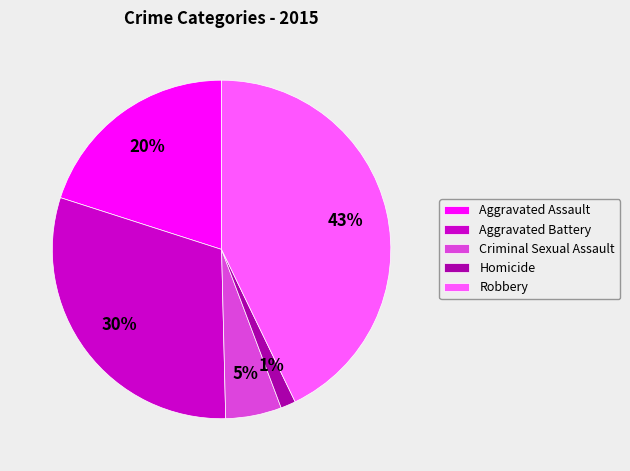

Which category has the smallest portion of the pie?

Homicide